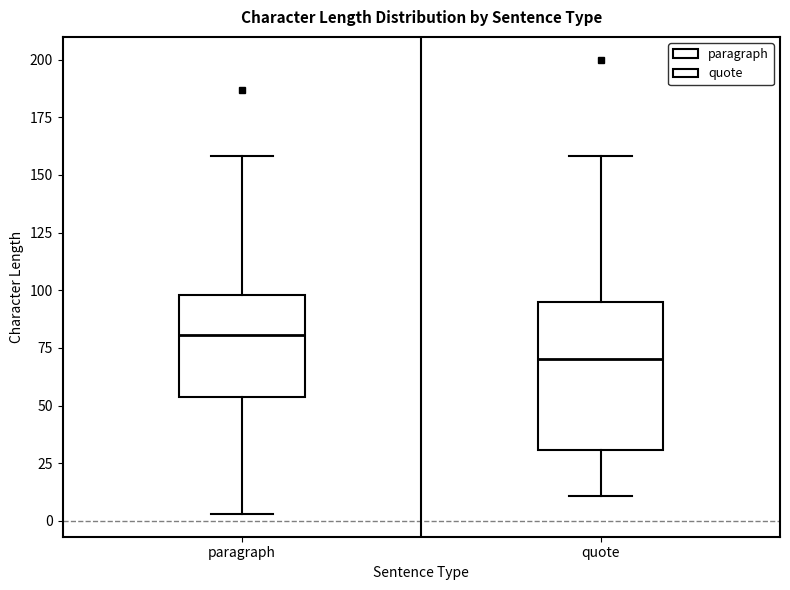

Where does the lower whisker of the box for quote end on the y-axis? The values are not printed on the chart, so give them approximately, as read against the axis.

10